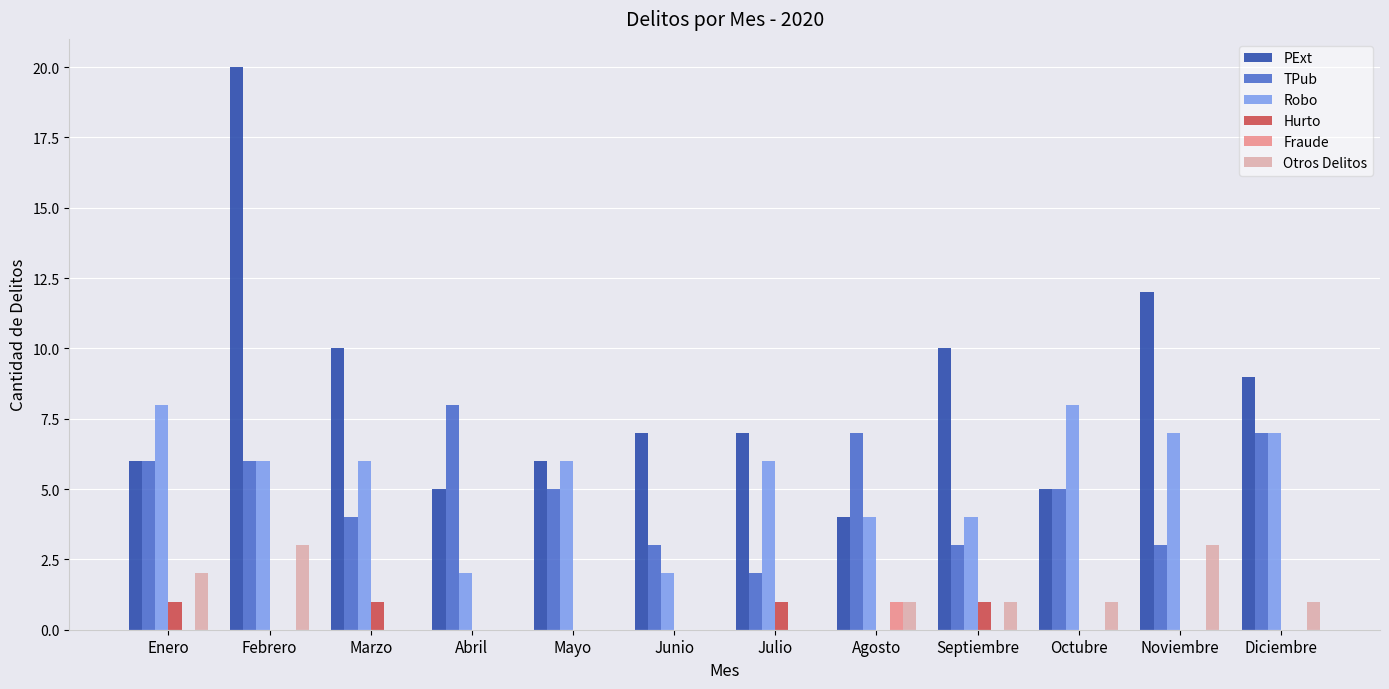

Read the PExt value at Junio.

7